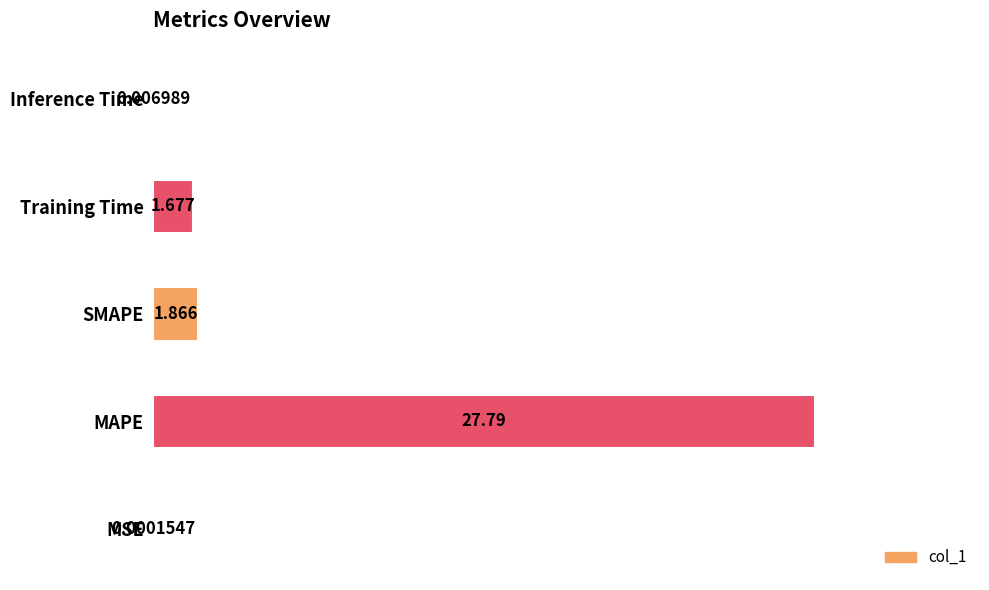

How many data points does each series have?

5